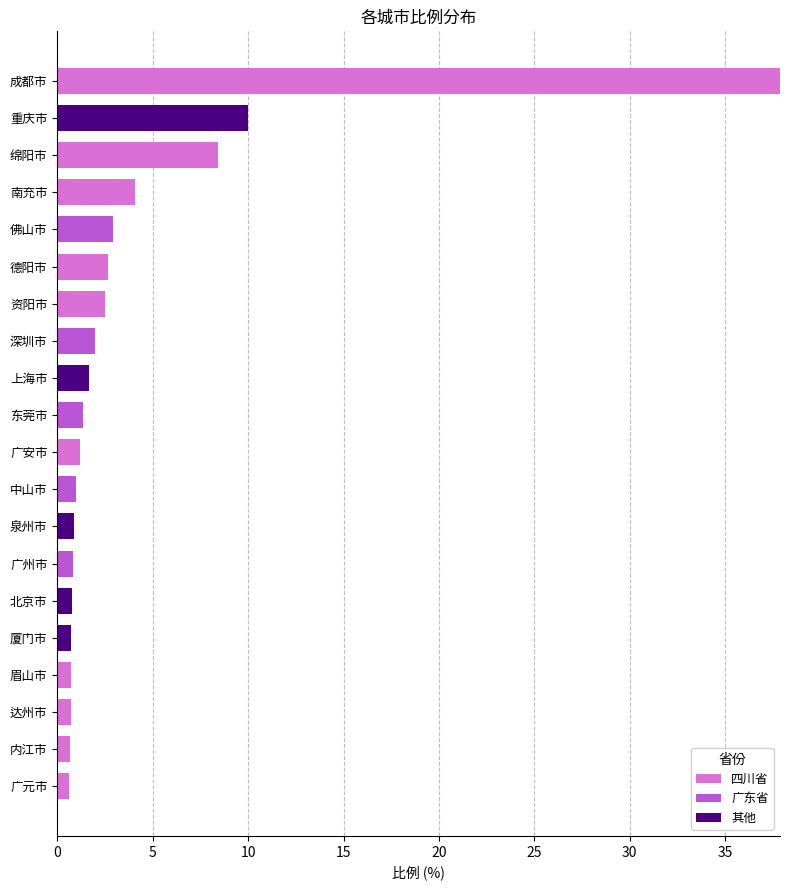

What is the sum of all 四川省 values?

59.5